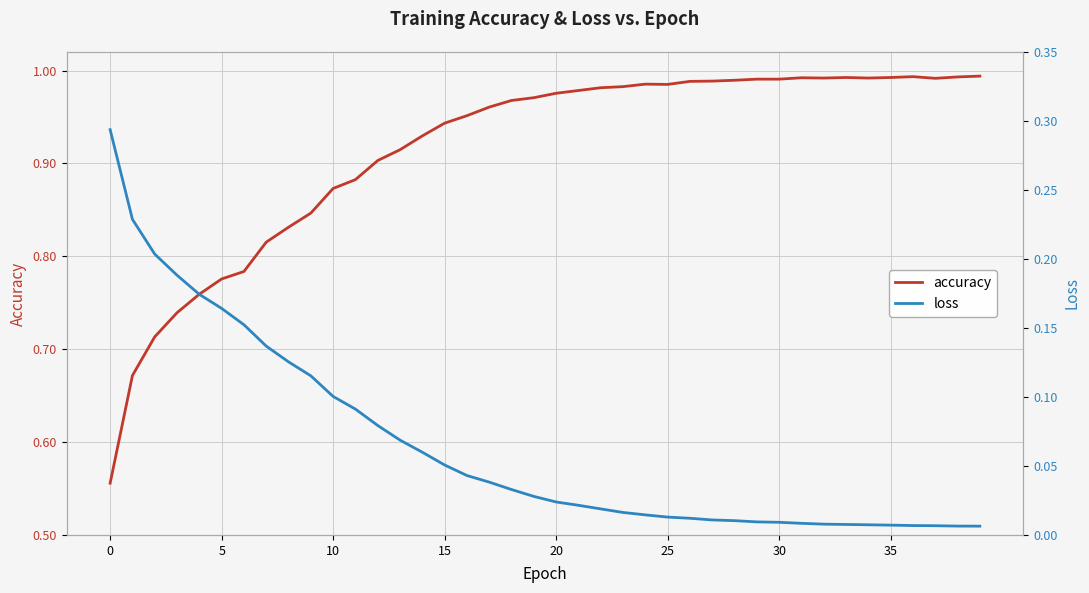

What is the total value across all series at 14?

1.0